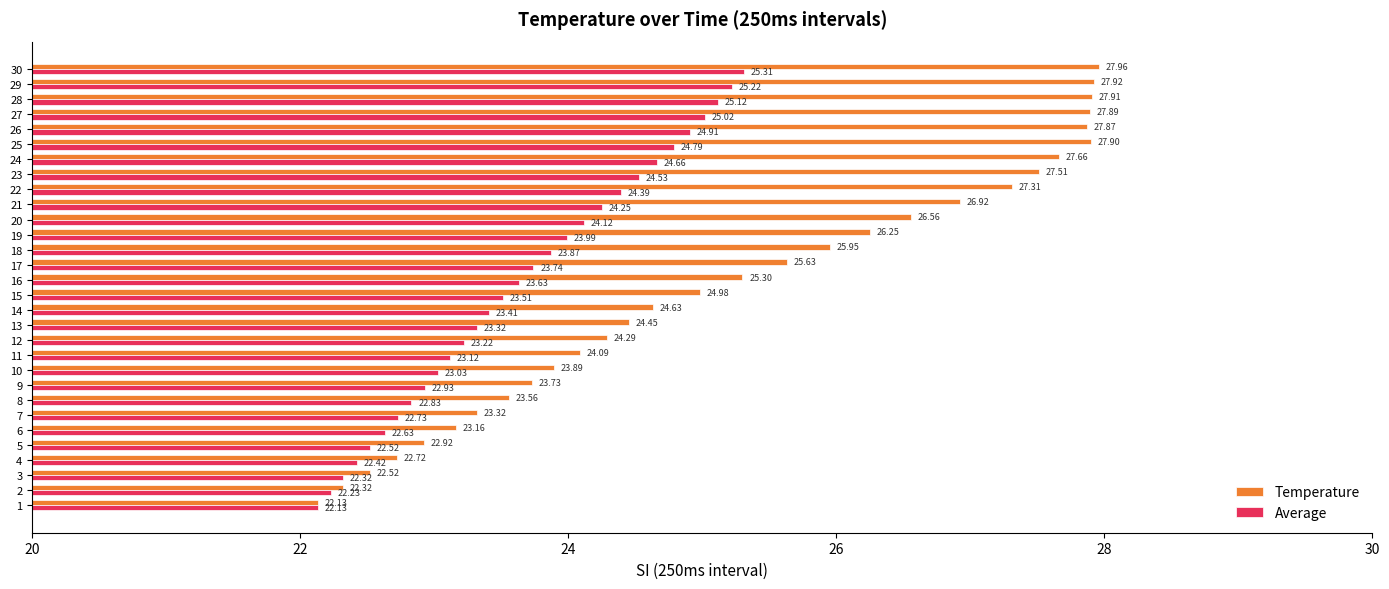

At which label is Temperature closest to 25?

15